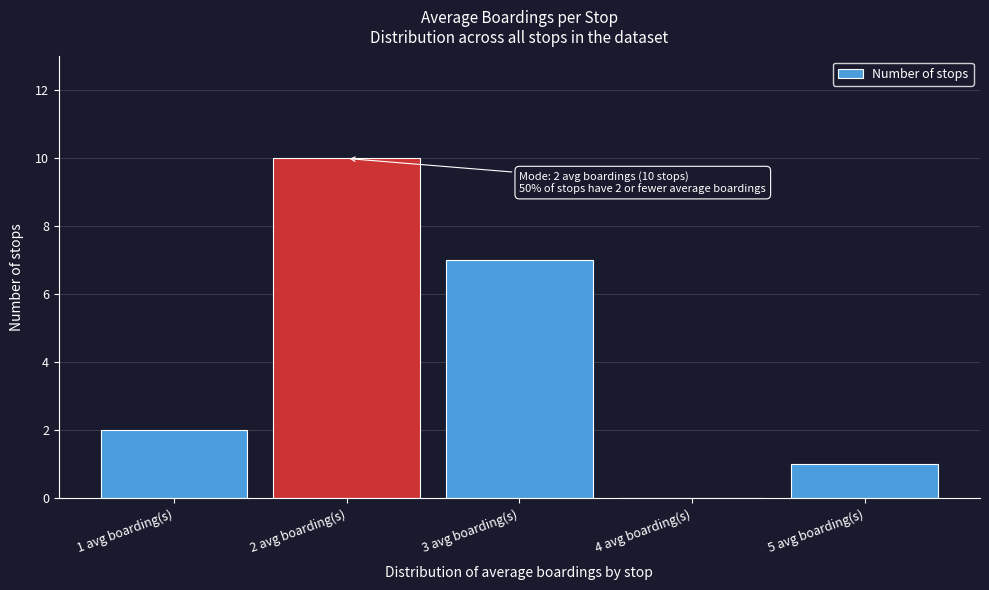

Which range on the x-axis has the tallest bar?

1.5 to 2.5